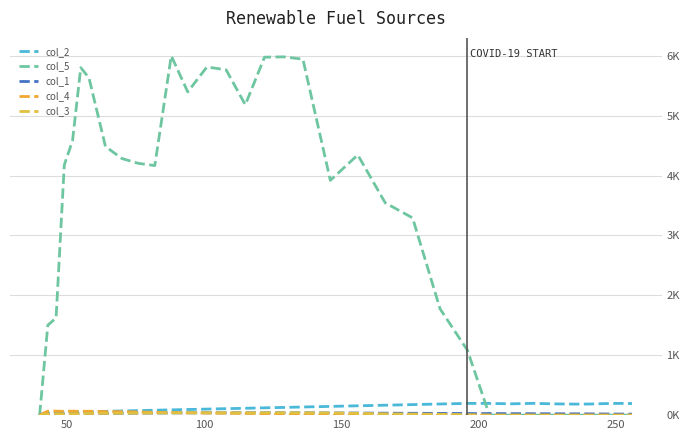

Is this an area chart (filled region under the line)?

No